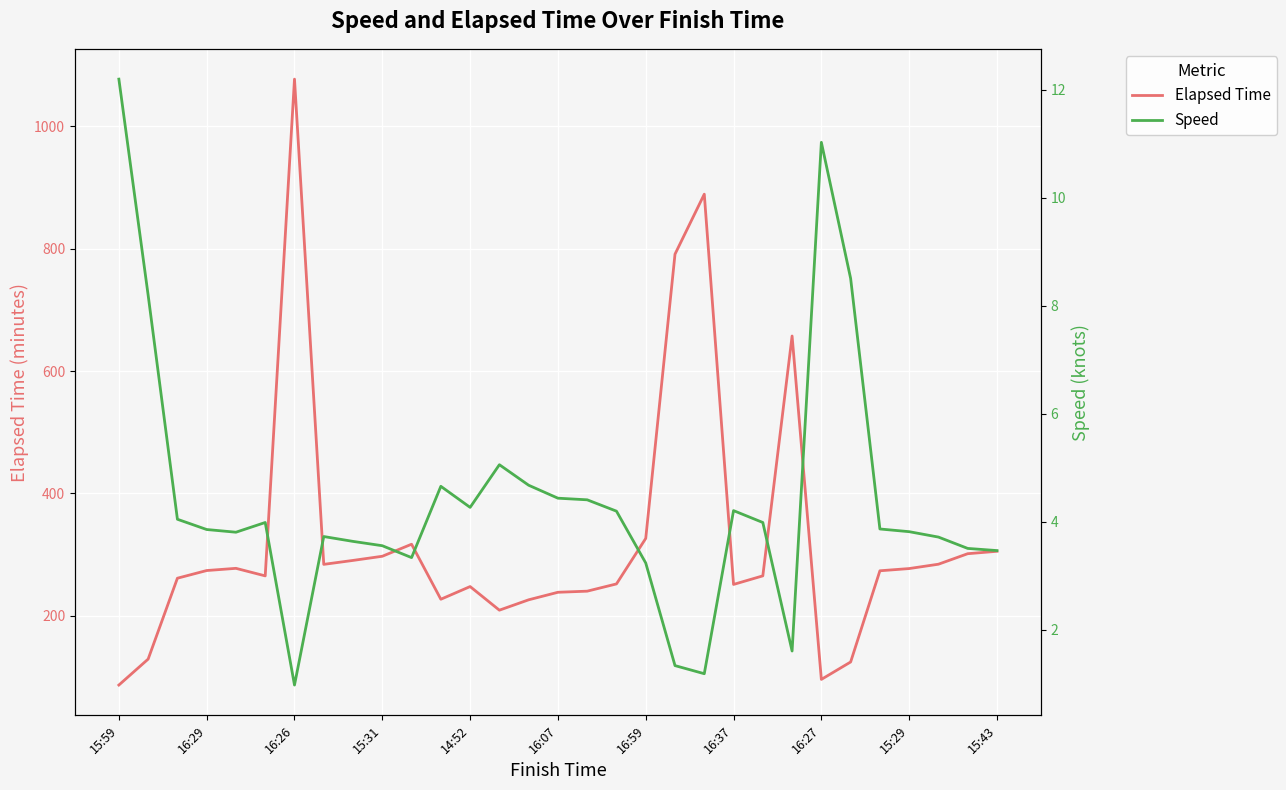

What is the highest value of the Speed series?

12.2